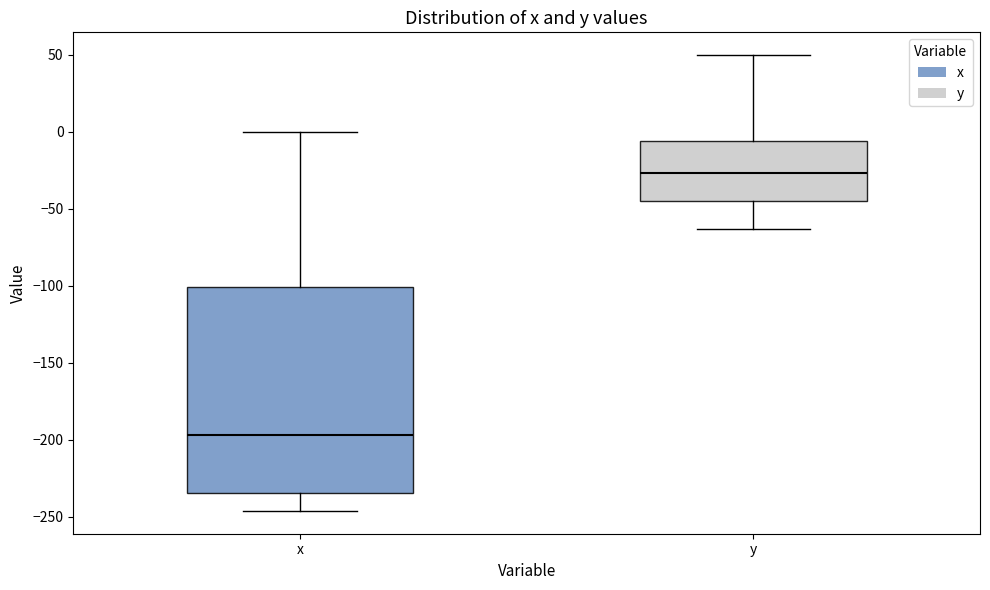

Reading left to right, read every box against the y-axis: the position of its median line, the range the box covers, and the ends of its whiskers. The values are not printed on the chart, so give them approximately, as read against the axis.

x: median -195, box -235 to -100, whiskers -245 to 0
y: median -25, box -45 to -5, whiskers -65 to 50